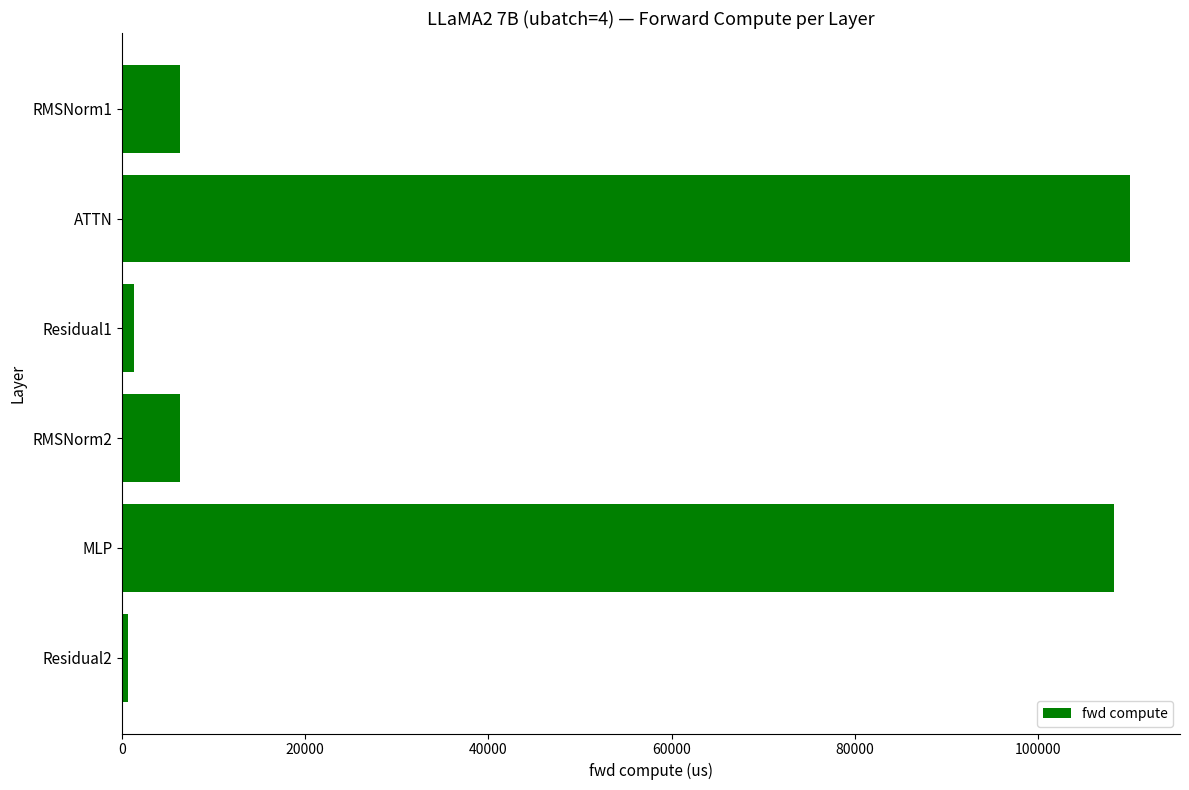

What is the greatest value displayed?

110031.6